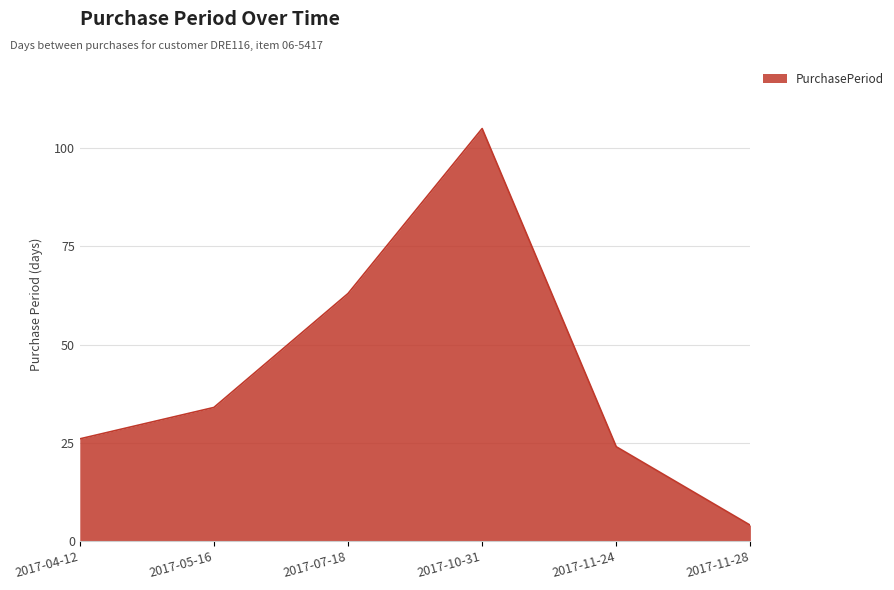

Does the chart have visible grid lines?

Yes